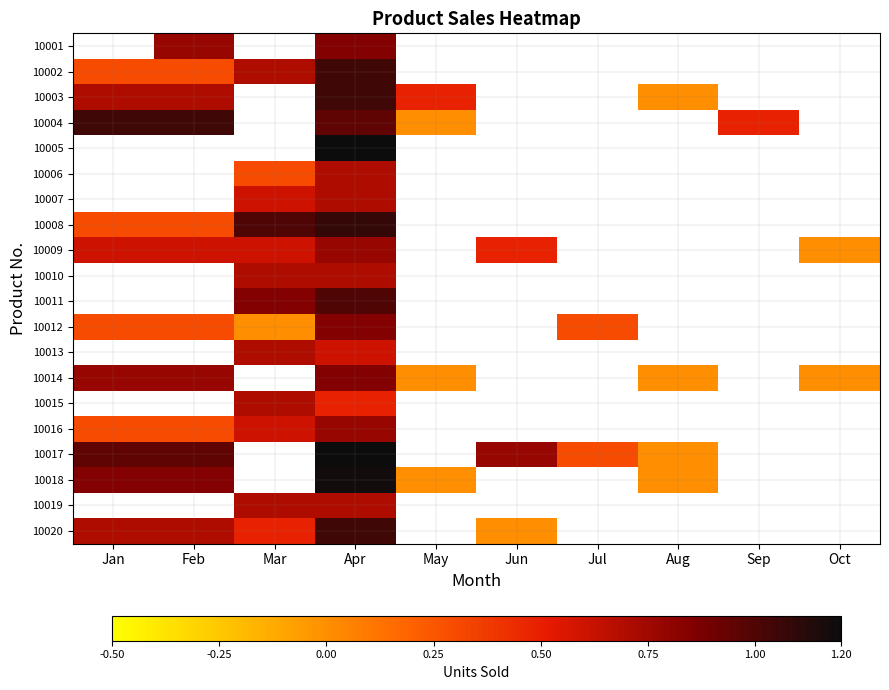

At which category is the sum across all series the highest?

Apr